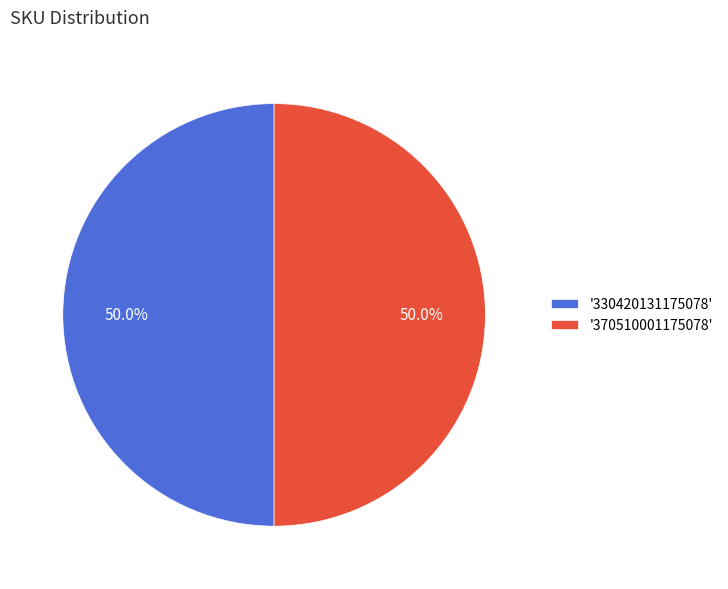

What percentage is NOT represented by '330420131175078'?

50.0%